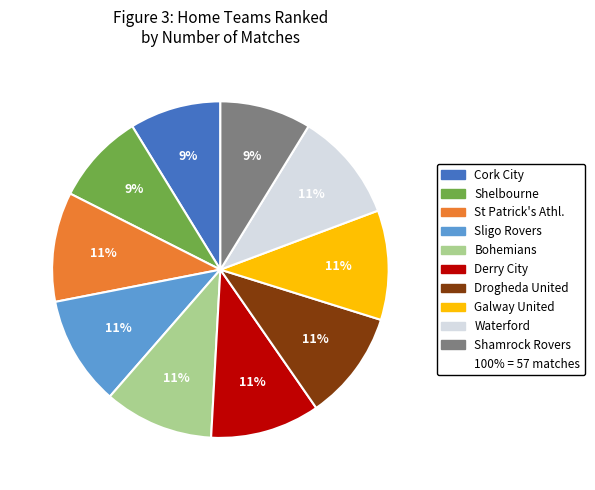

Count the number of slices in the pie.

10